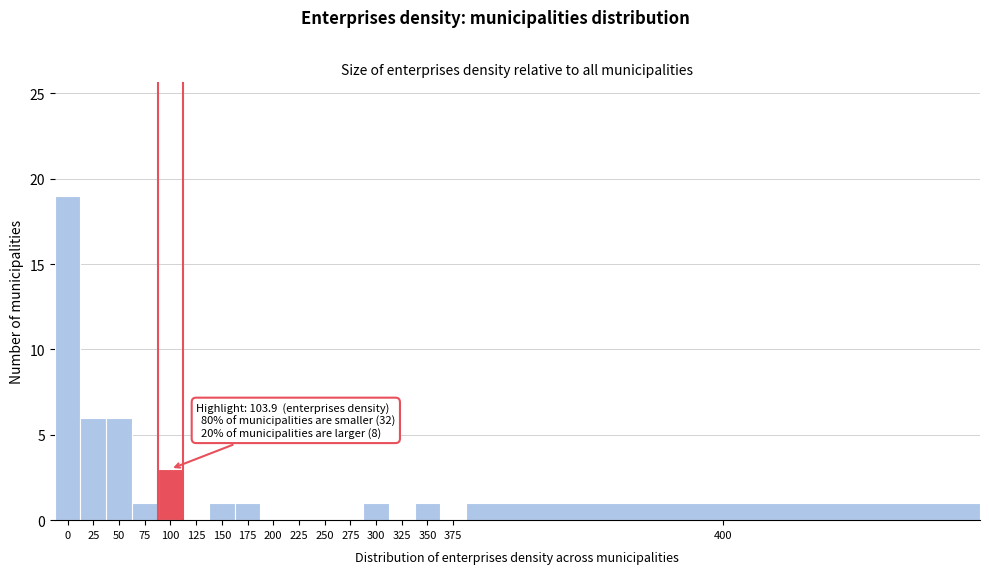

Reading right to left, what are all the values shown in this chart?

400=1	375=0	350=1	325=0	300=1	275=0	250=0	225=0	200=0	175=1	150=1	125=0	100=3	75=1	50=6	25=6	0=19